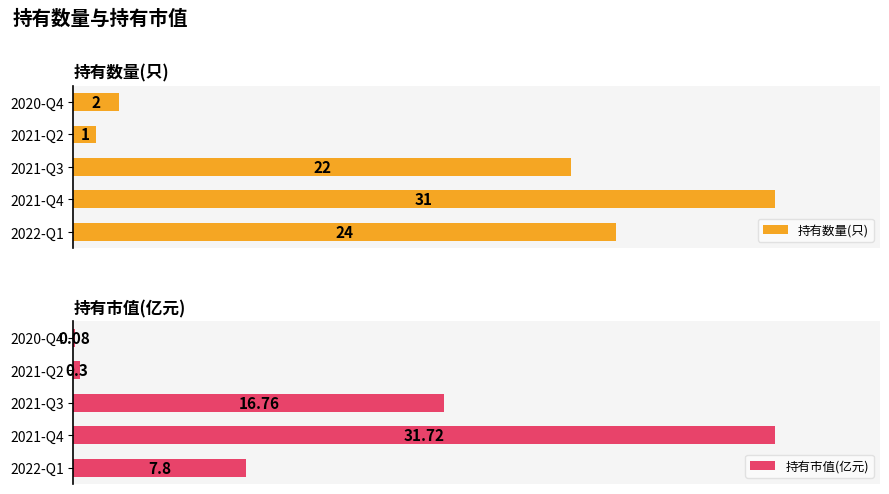

How many distinct data groups are displayed?

2